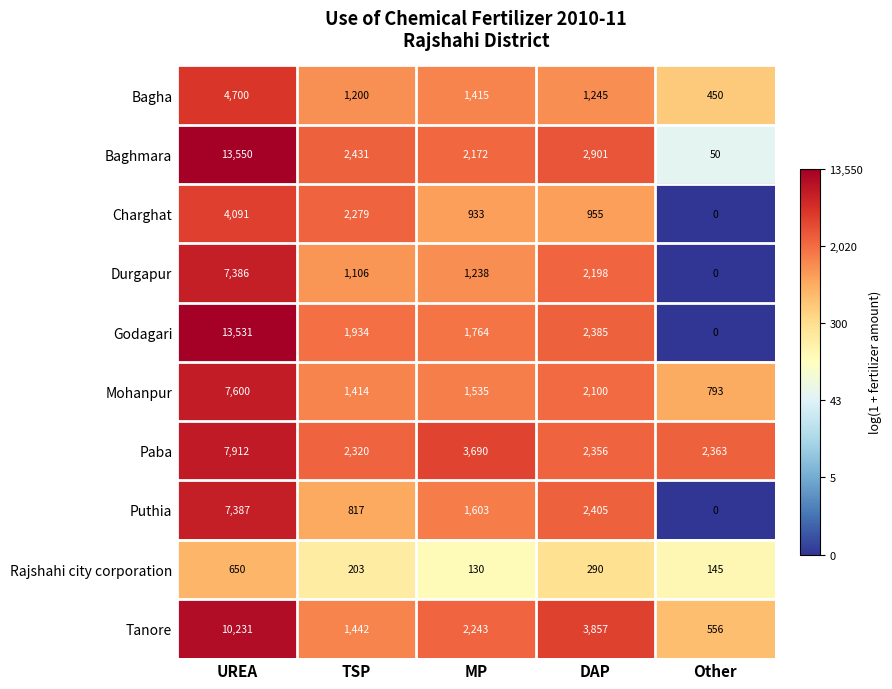

What is the difference between the maximum and minimum values in the Mohanpur series?

6807